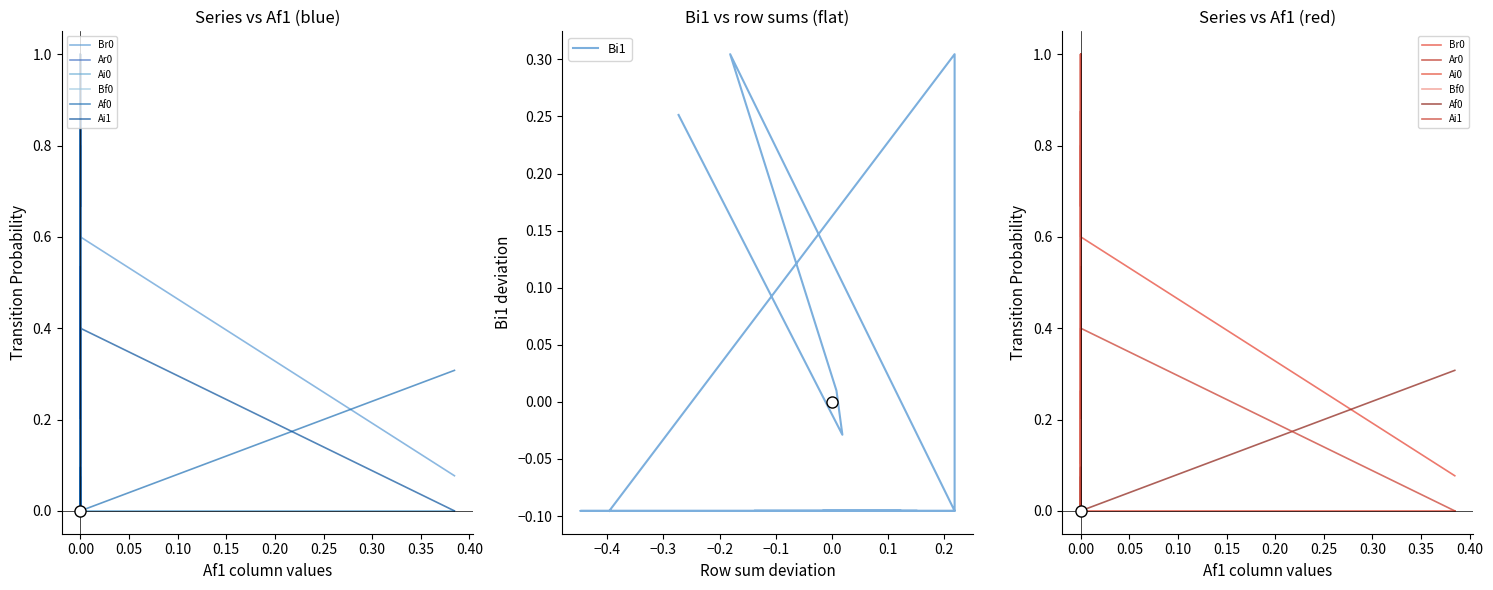

What is the spread (max minus min) of values at 0.00?

0.6